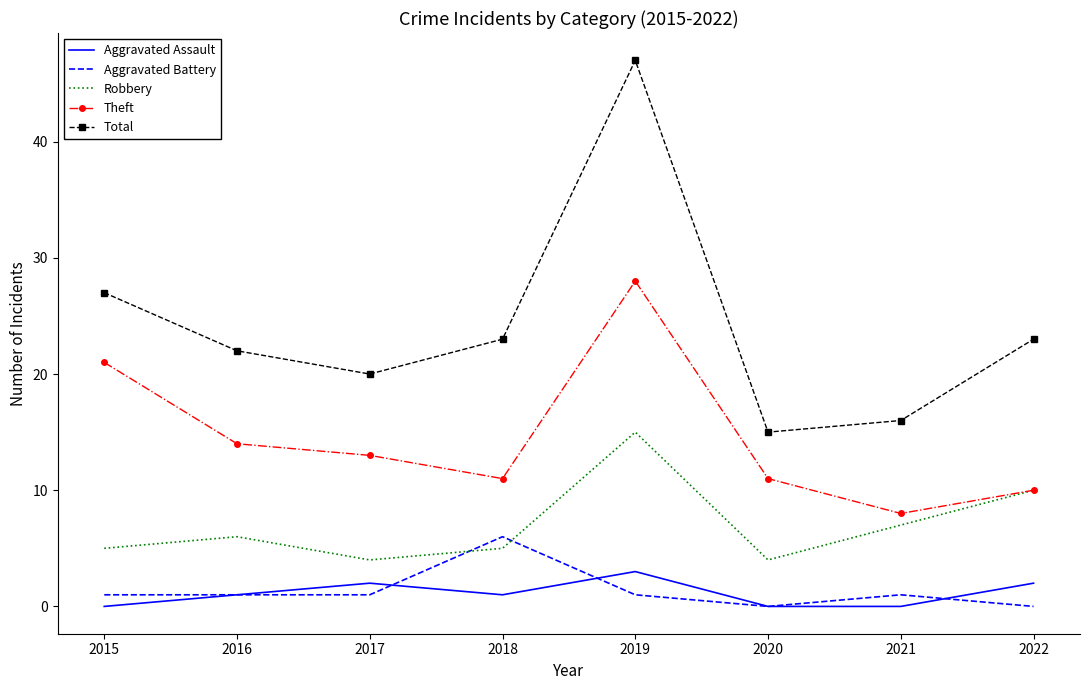

Is the value of Total at 2018 greater than the value of Theft at 2020?

Yes